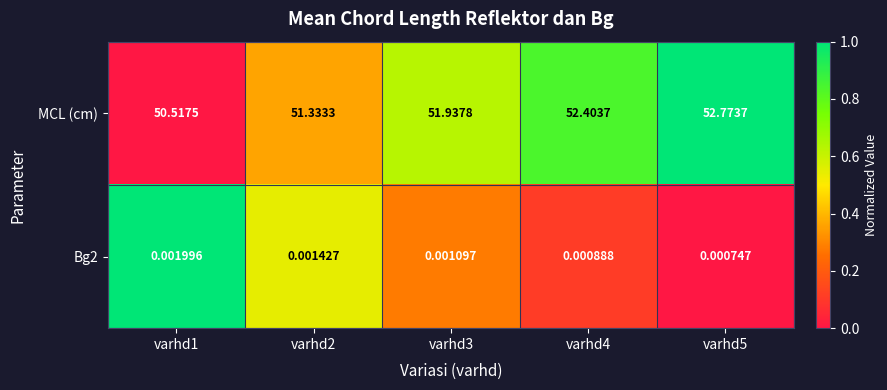

At varhd1, list the series in order from largest to smallest.

MCL (cm), Bg2